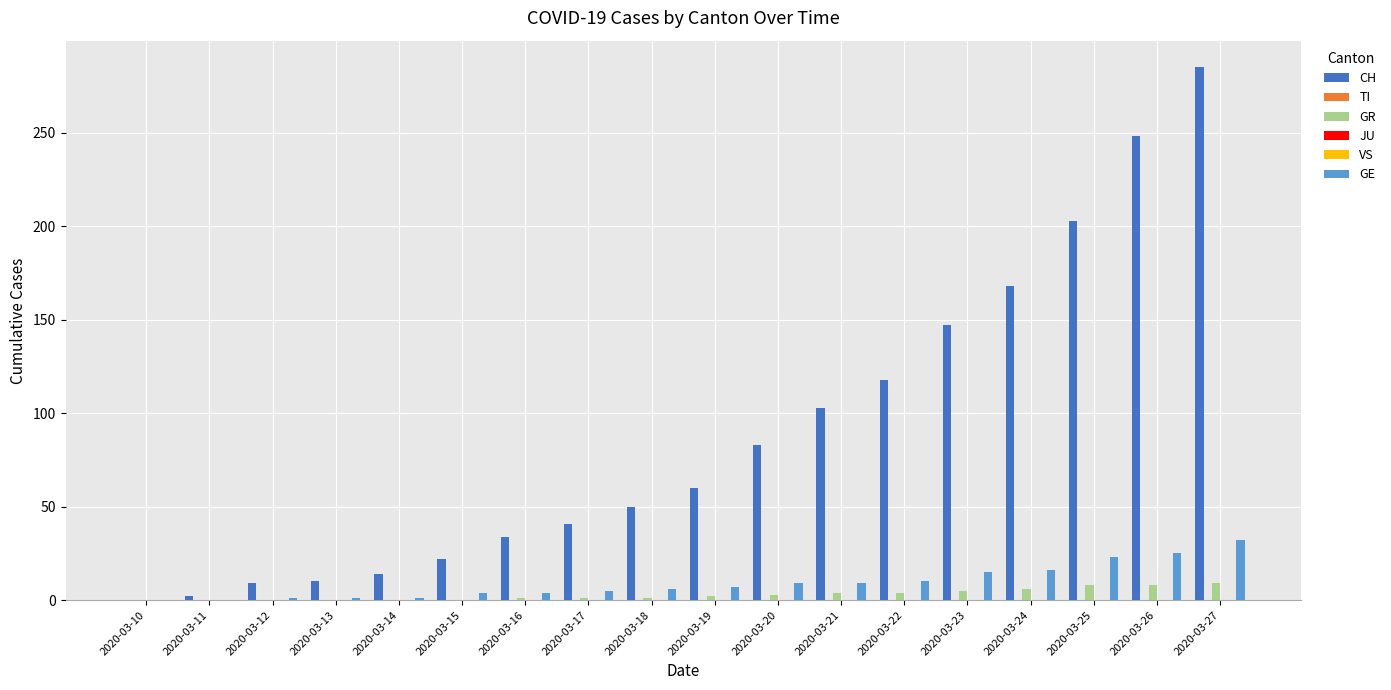

Rank the series by their maximum value, from highest to lowest.

CH, GE, GR, TI, JU, VS